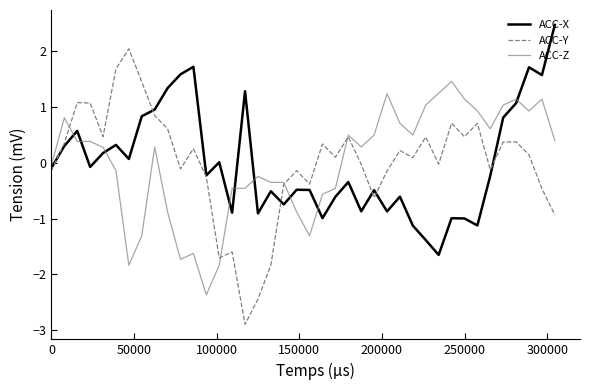

How many lines are shown in the chart?

3